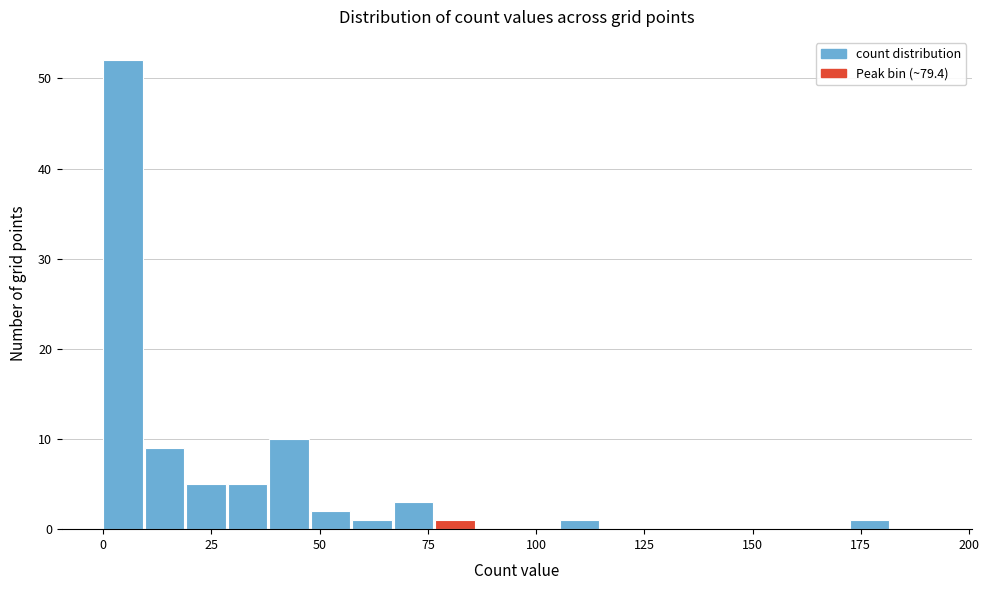

Read against the x-axis, roughly where is the centre of the tallest bar?

5